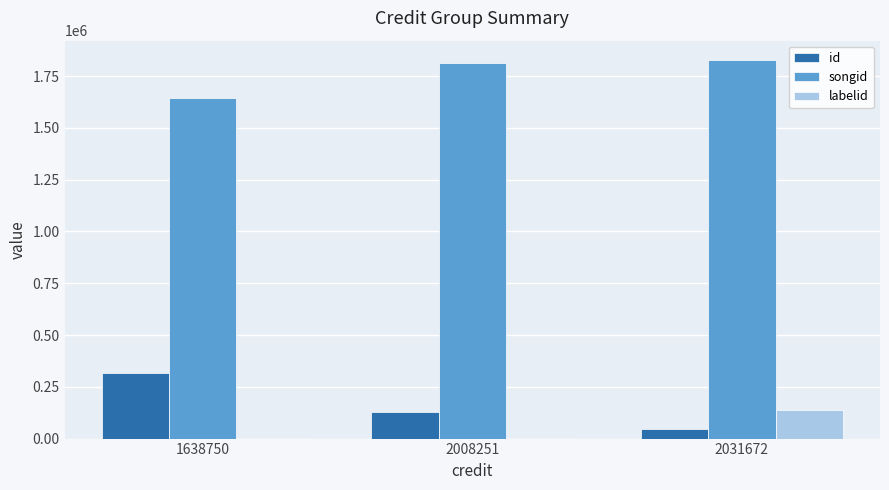

Which series has the largest range (max minus min)?

id